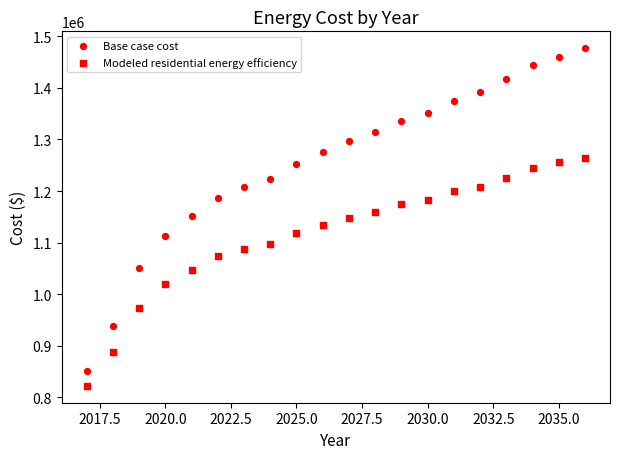

How many points are shown in the scatter plot?

40